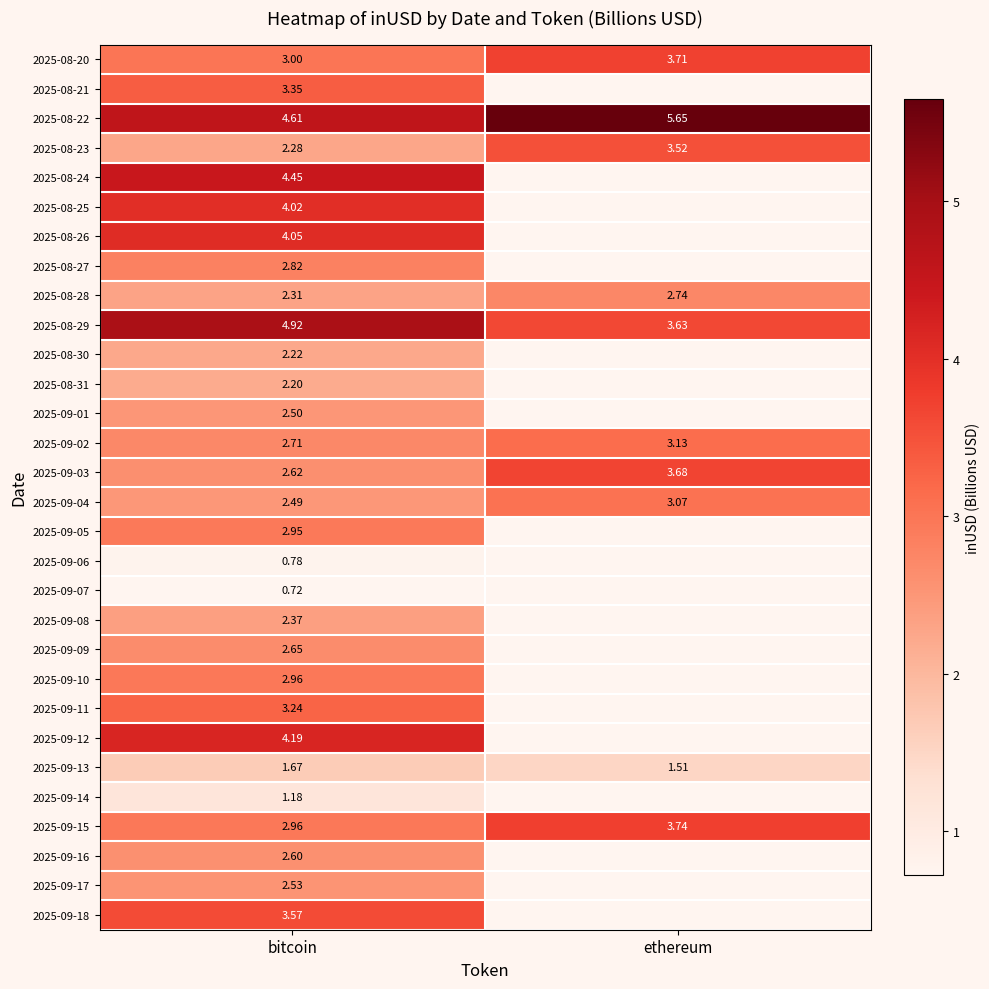

List the labels in order of 2025-09-03 value, smallest first.

bitcoin, ethereum